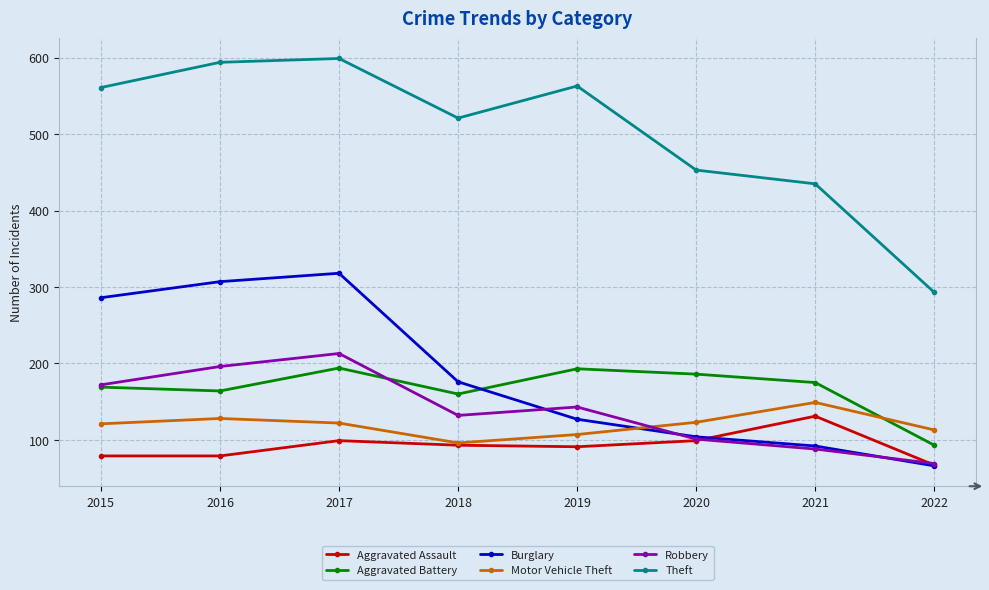

Between which two adjacent categories do Burglary and Robbery first intersect?

2018 and 2019